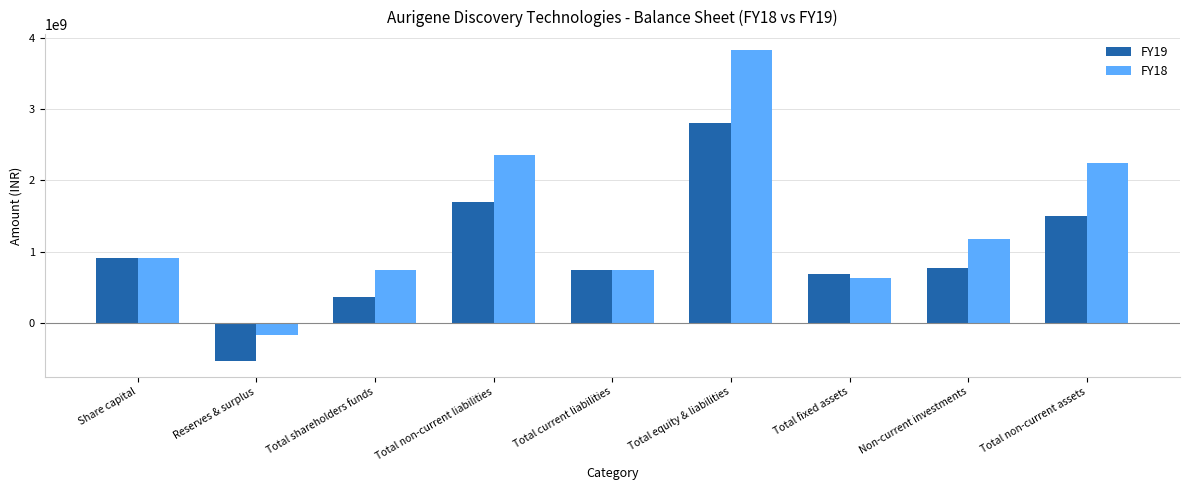

Rank the series by their maximum value, from lowest to highest.

FY19, FY18